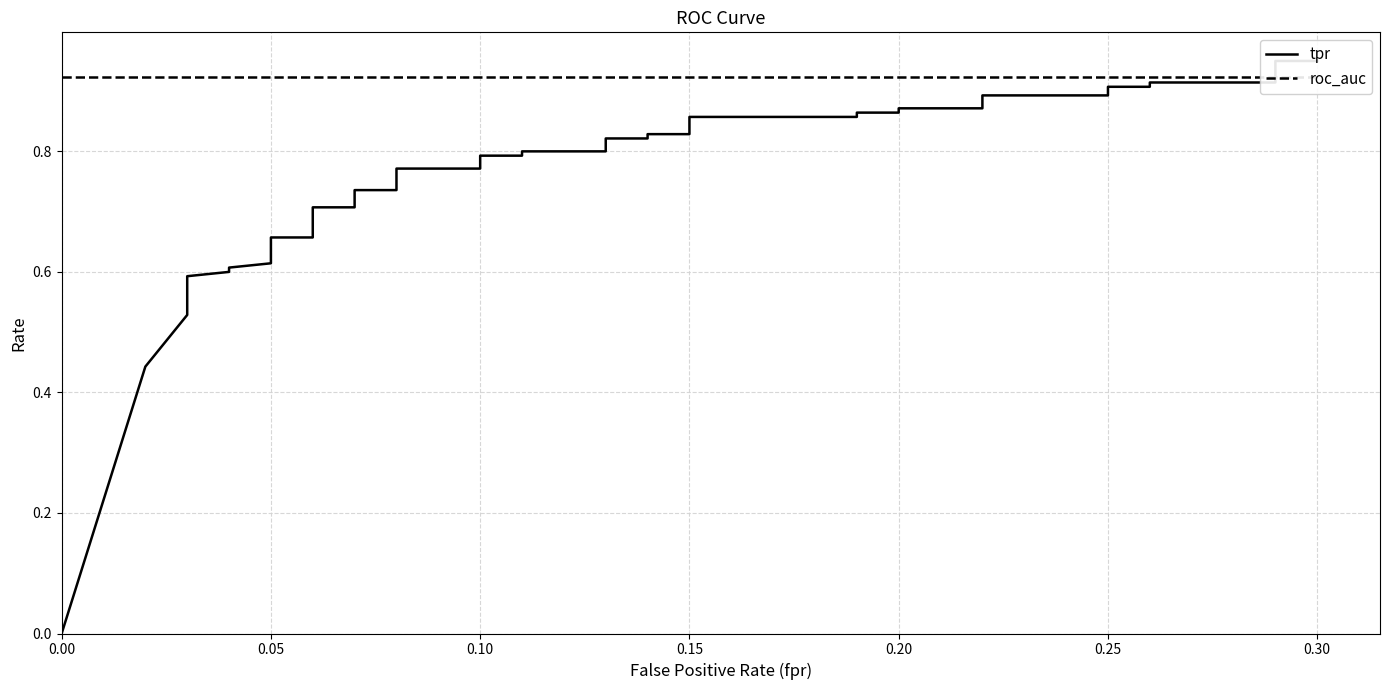

Reading right to left, what are all the values shown in this chart?

tpr: 0.9	0.9	0.9	0.9	0.9	0.9	0.9	0.9	0.9	0.9	0.9	0.9	0.9	0.9	0.8	0.8	0.8	0.8	0.8	0.8	0.8	0.8	0.8	0.8	0.7	0.7	0.7	0.7	0.7	0.7	0.6	0.6	0.6	0.6	0.6	0.6	0.6	0.5	0.4	0.0
roc_auc: 0.9	0.9	0.9	0.9	0.9	0.9	0.9	0.9	0.9	0.9	0.9	0.9	0.9	0.9	0.9	0.9	0.9	0.9	0.9	0.9	0.9	0.9	0.9	0.9	0.9	0.9	0.9	0.9	0.9	0.9	0.9	0.9	0.9	0.9	0.9	0.9	0.9	0.9	0.9	0.9